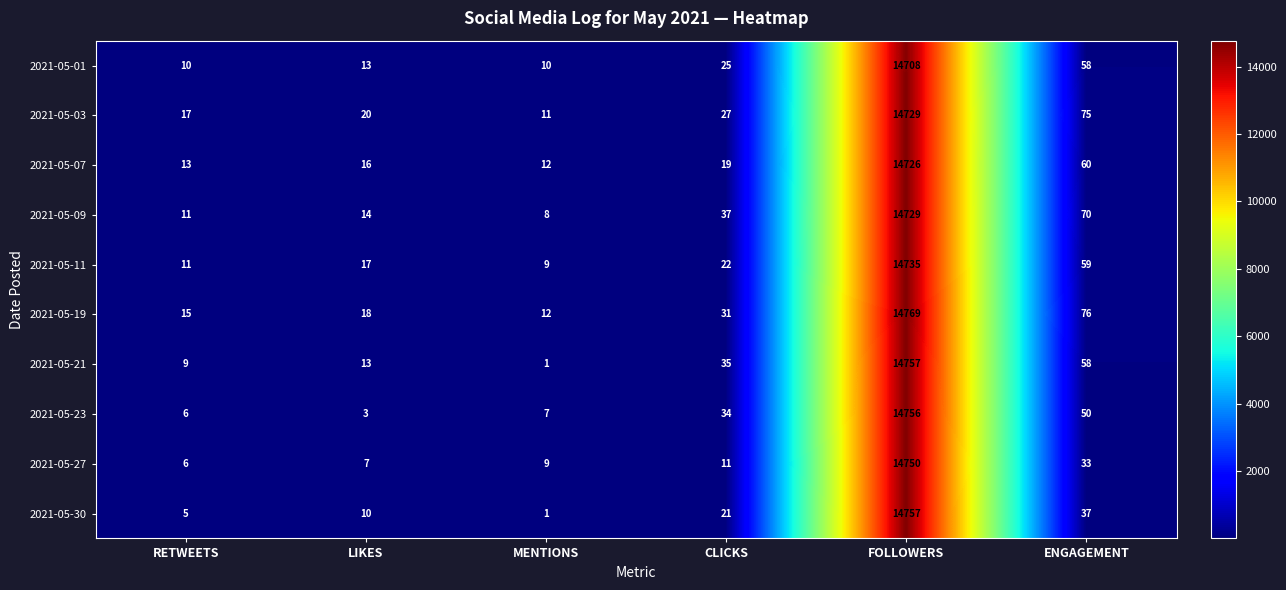

At which category is the sum across all series the highest?

FOLLOWERS